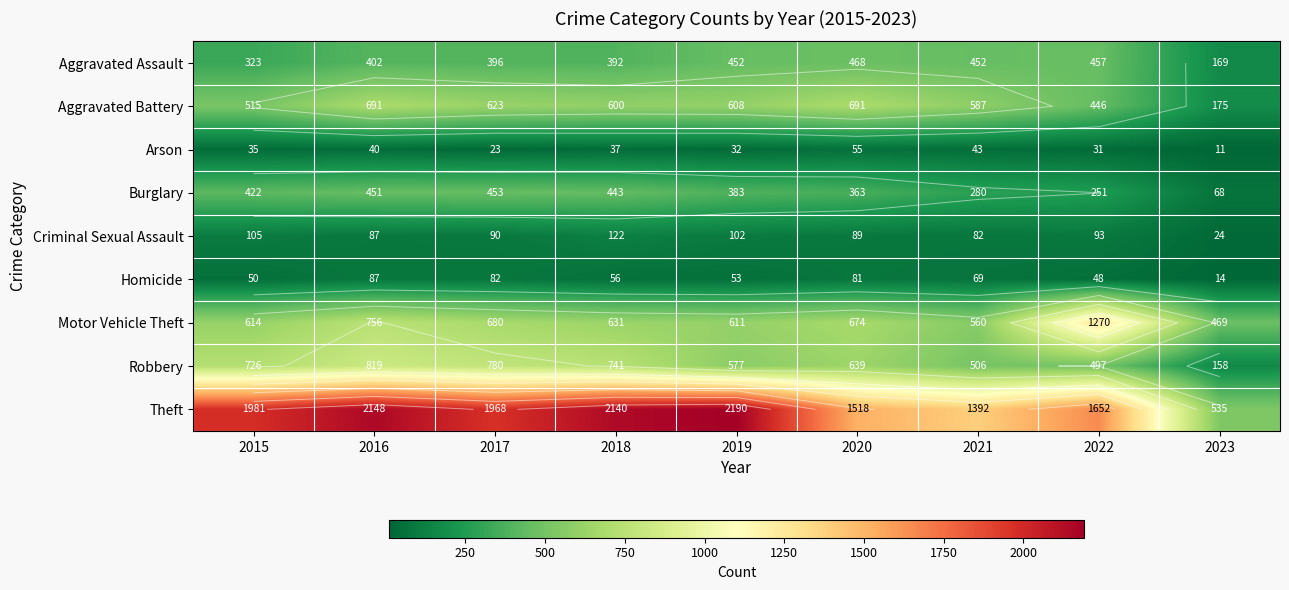

At which category is the sum across all series the highest?

2016